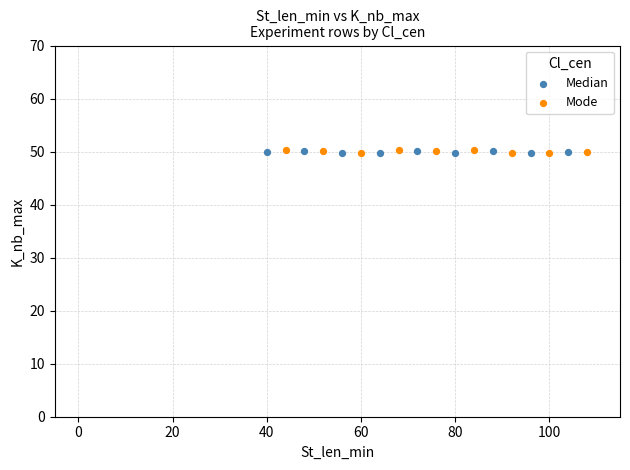

What are all the series names shown in the legend?

Median, Mode